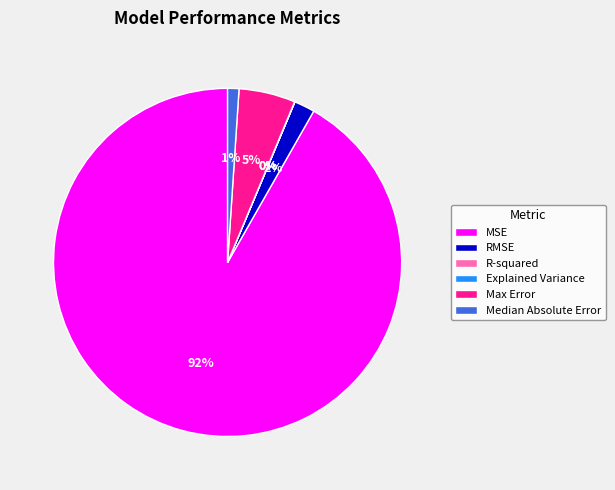

The Median Absolute Error slice represents 11% of the pie. True or false?

False